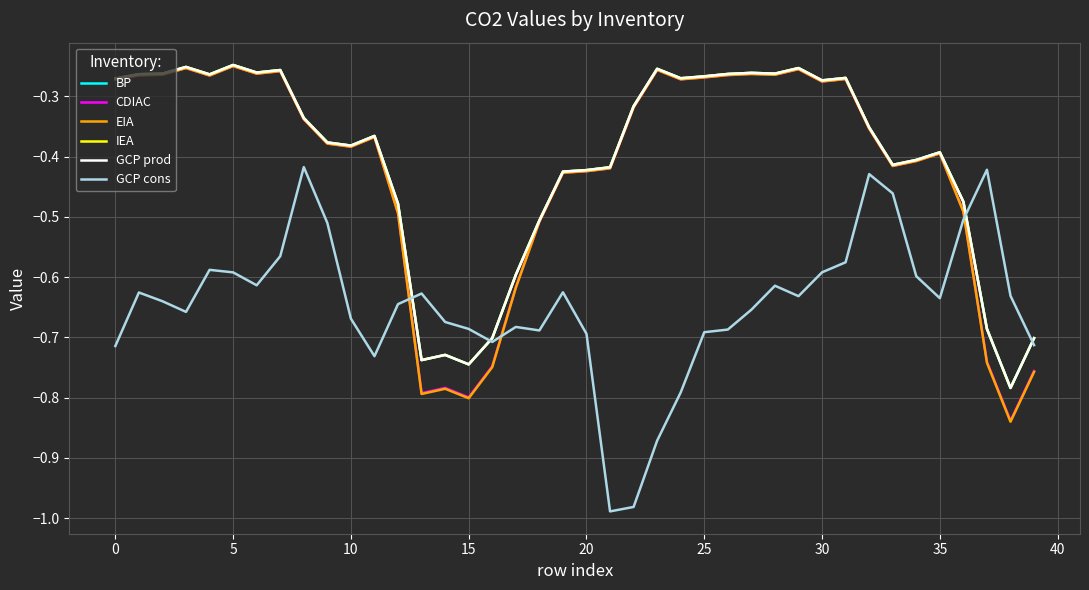

How many intersections are there between CDIAC and GCP cons?

3